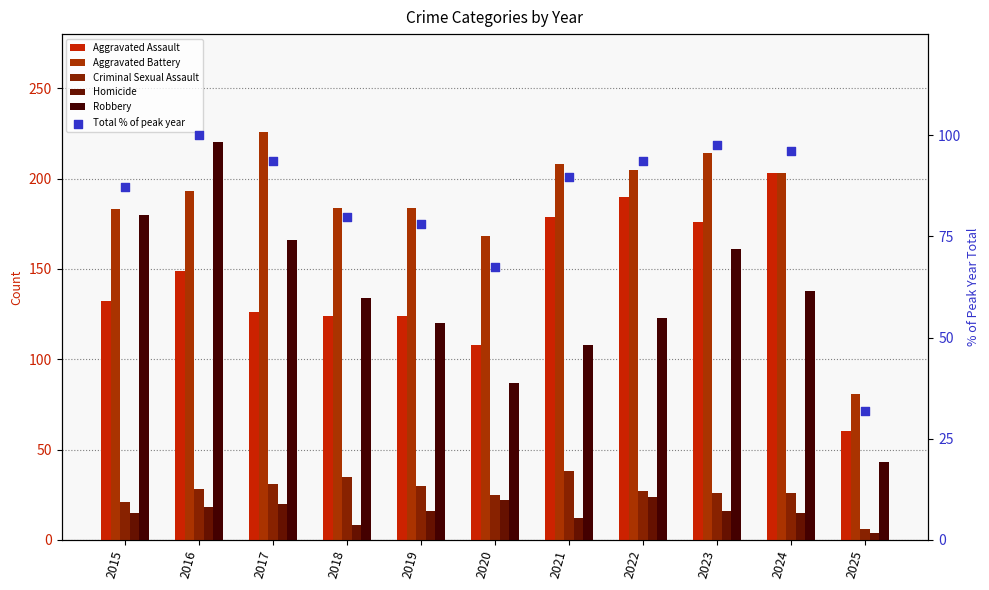

Is the value of Aggravated Assault at 2025 greater than the value of Aggravated Battery at 2020?

No